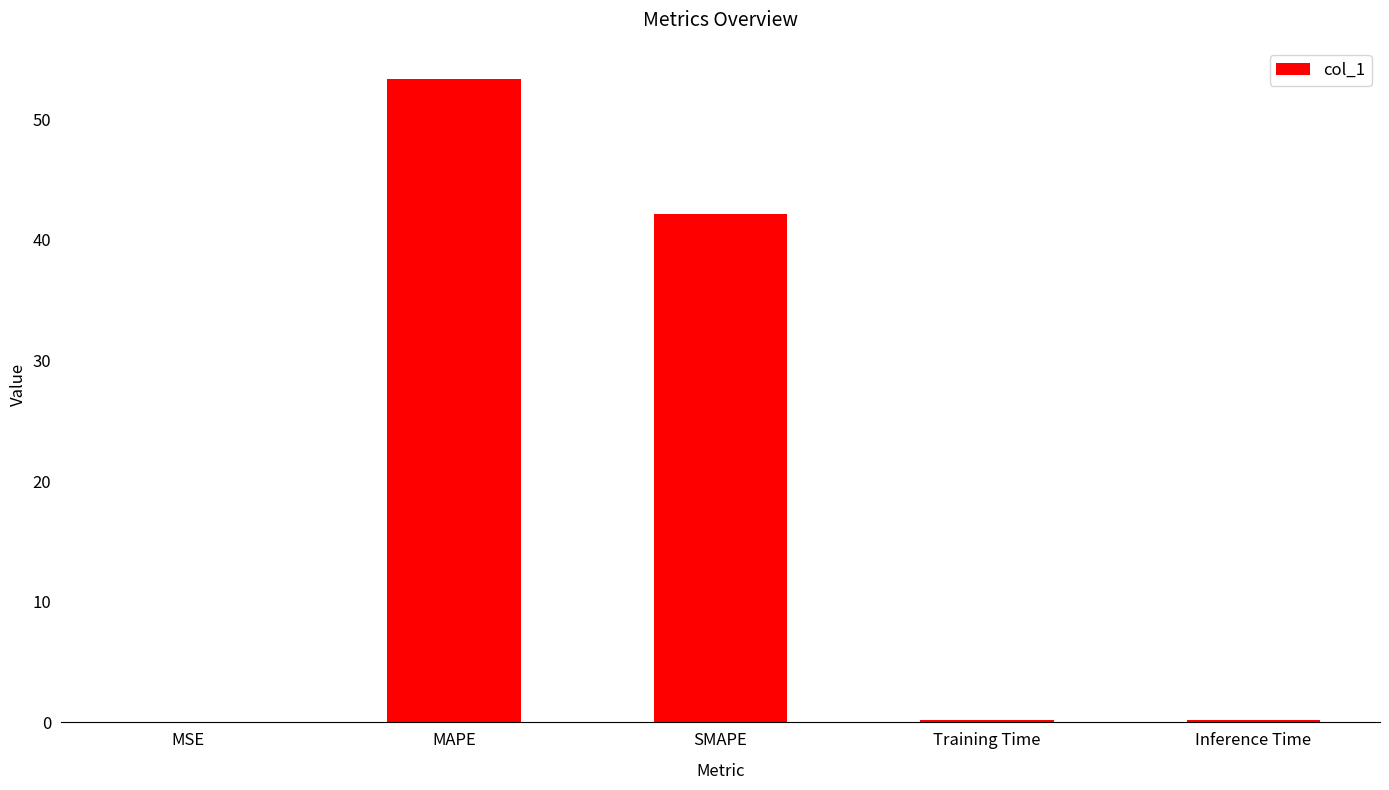

Is it true that the value at Training Time is 0.2?

True